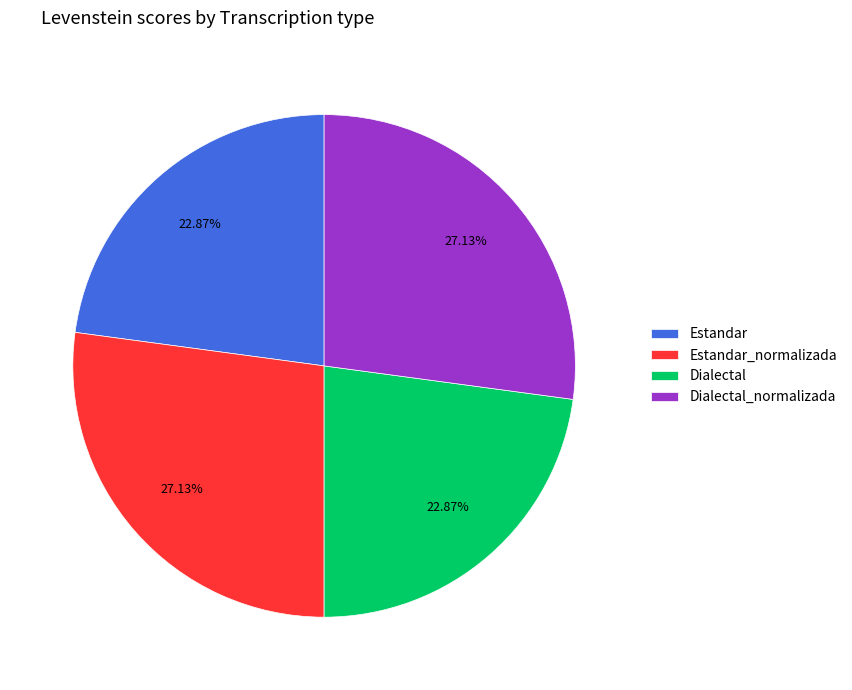

Does Estandar_normalizada account for over 50% of the chart?

No